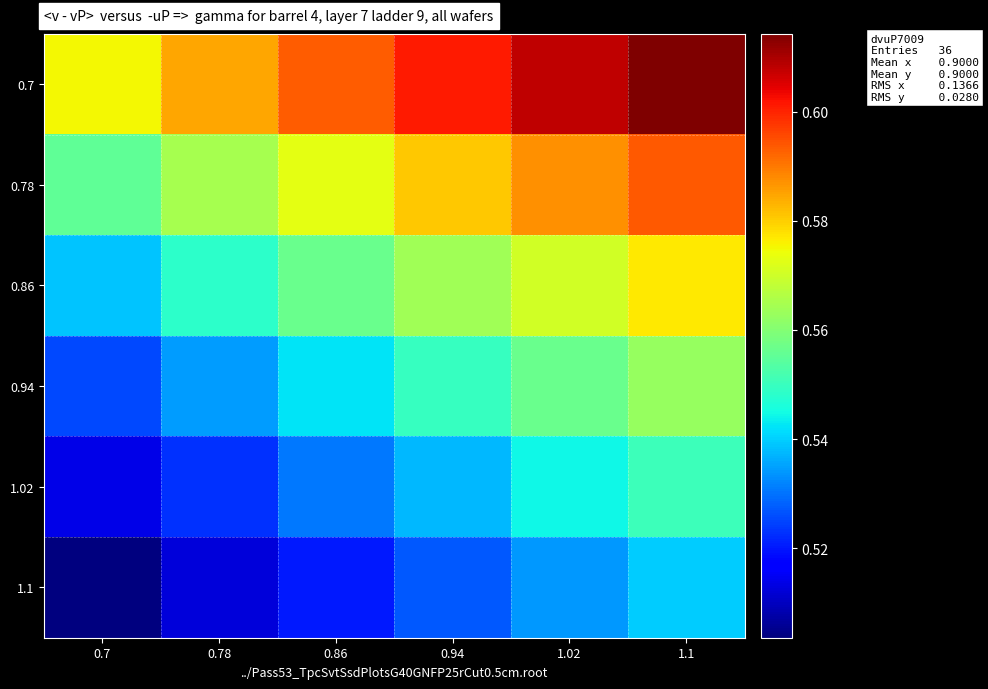

How many categories are shown in the chart?

6